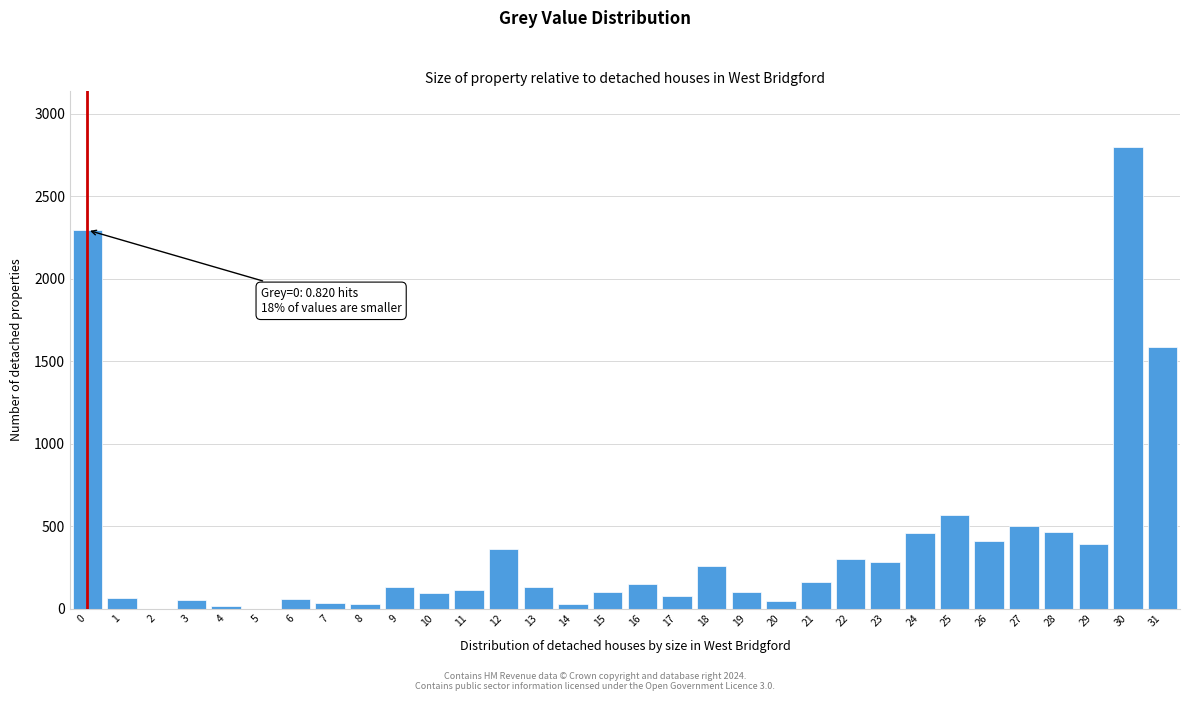

The value at 27 is 498.4. True or false?

True